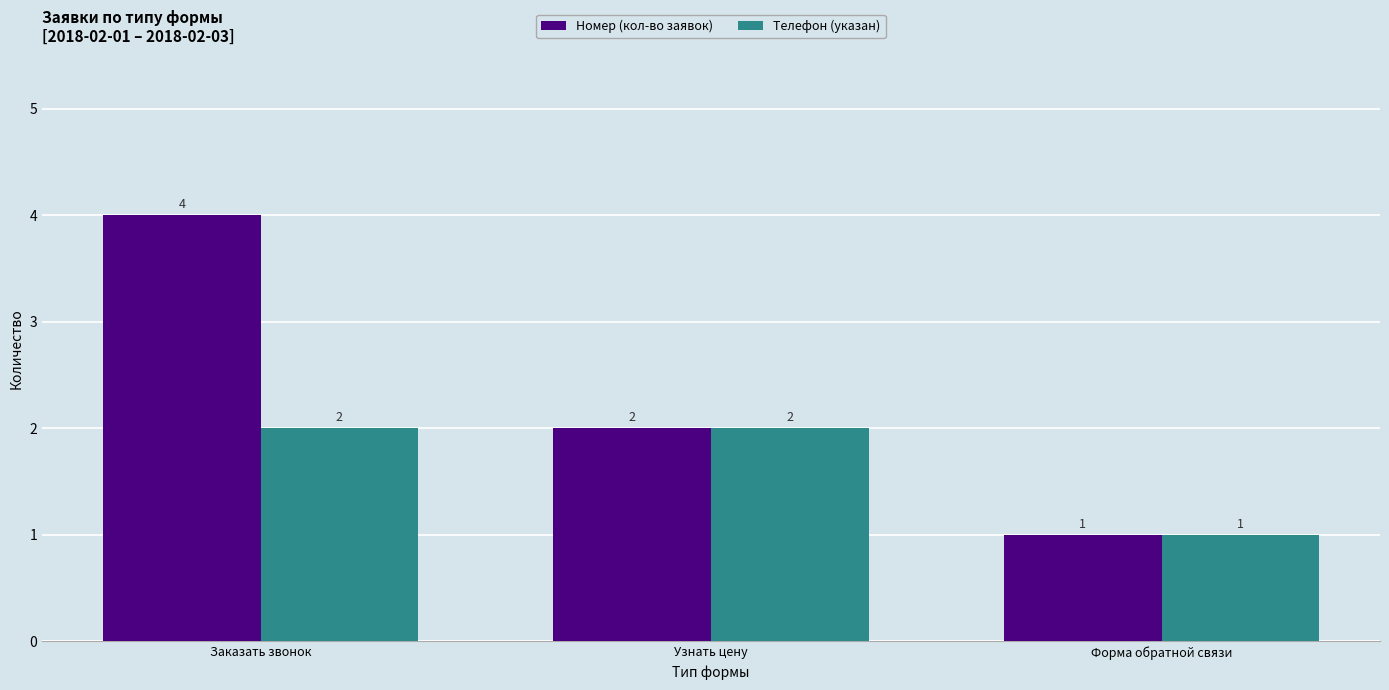

What is the average value of the Номер (кол-во заявок) series?

2